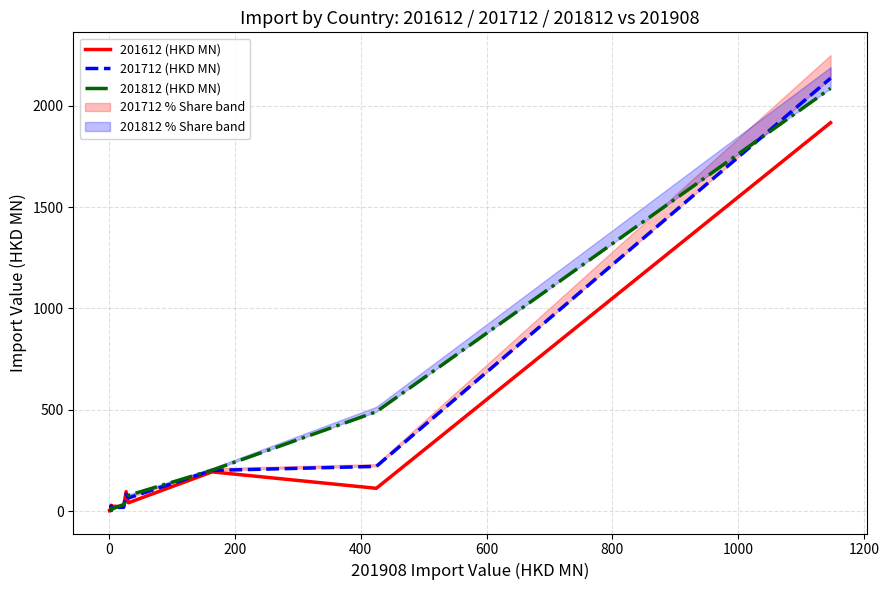

How many values in the 201612 (HKD MN) series are below 22?

6